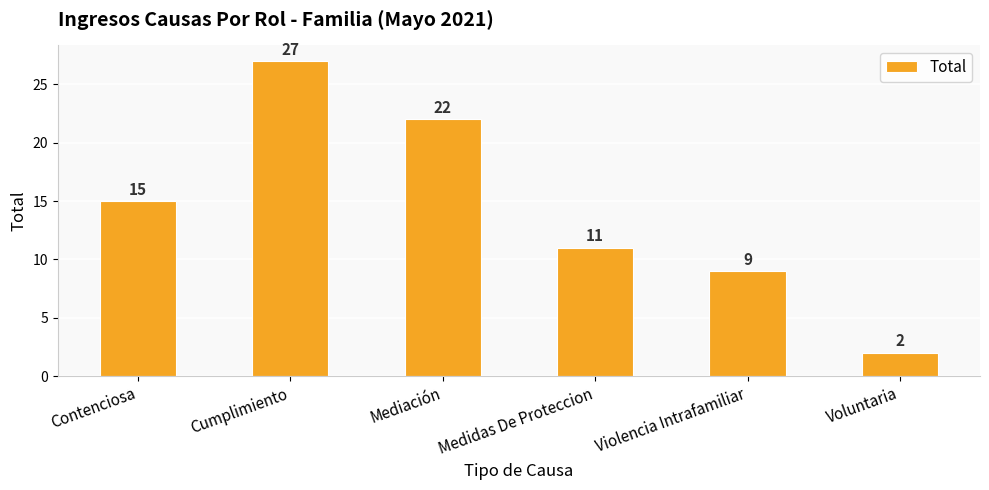

Reading left to right, list all the values displayed in this chart.

15	27	22	11	9	2